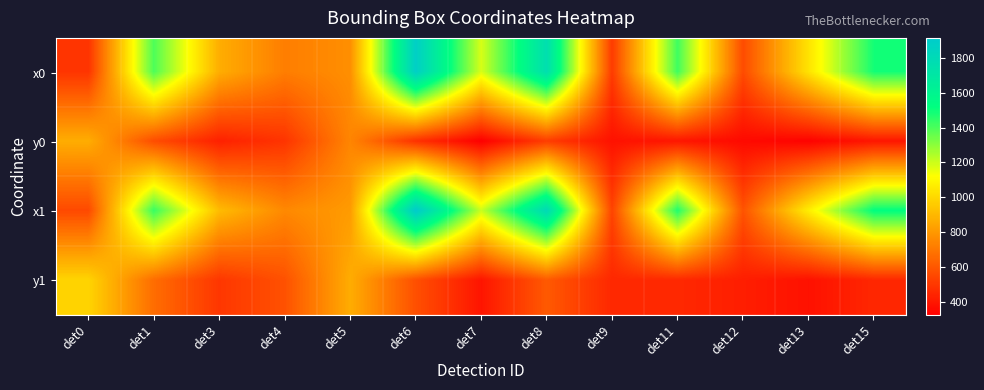

At how many categories does at least one series exceed 721?

11